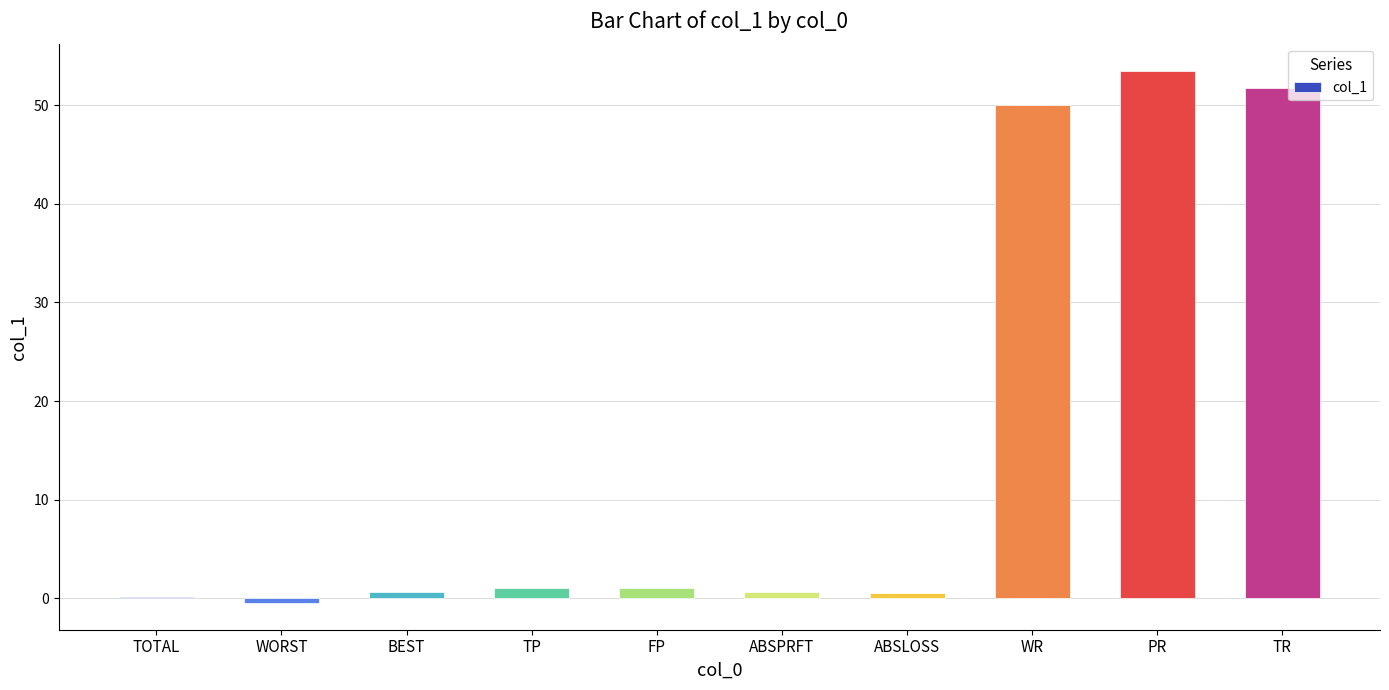

Which has a higher value, WR or TR?

TR